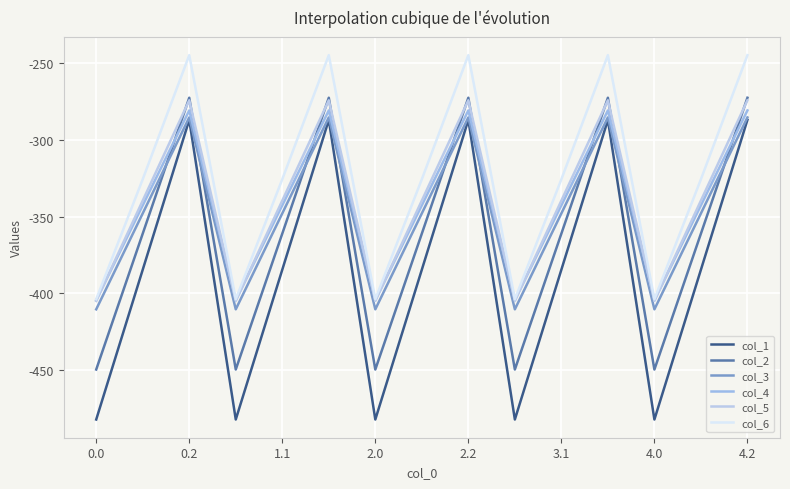

Does the chart have visible grid lines?

Yes